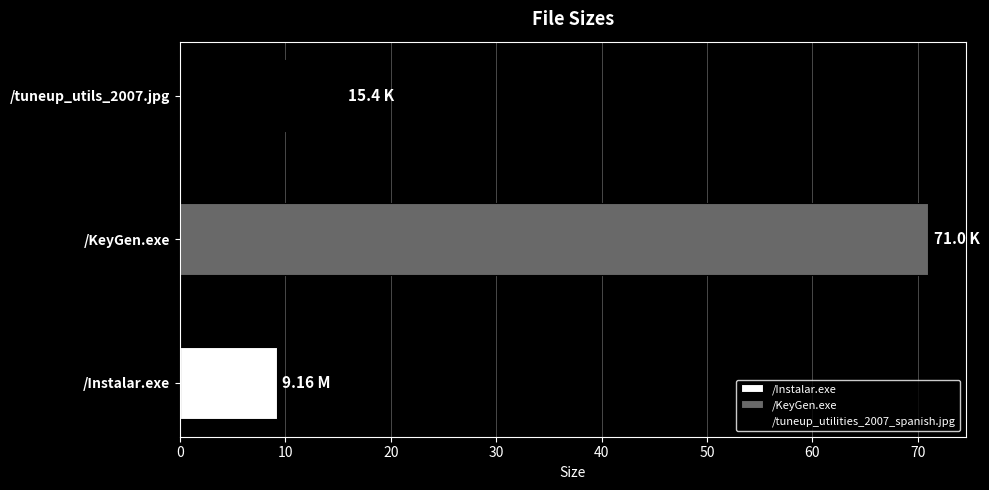

What is the label of the 2nd bar from the right?

/KeyGen.exe